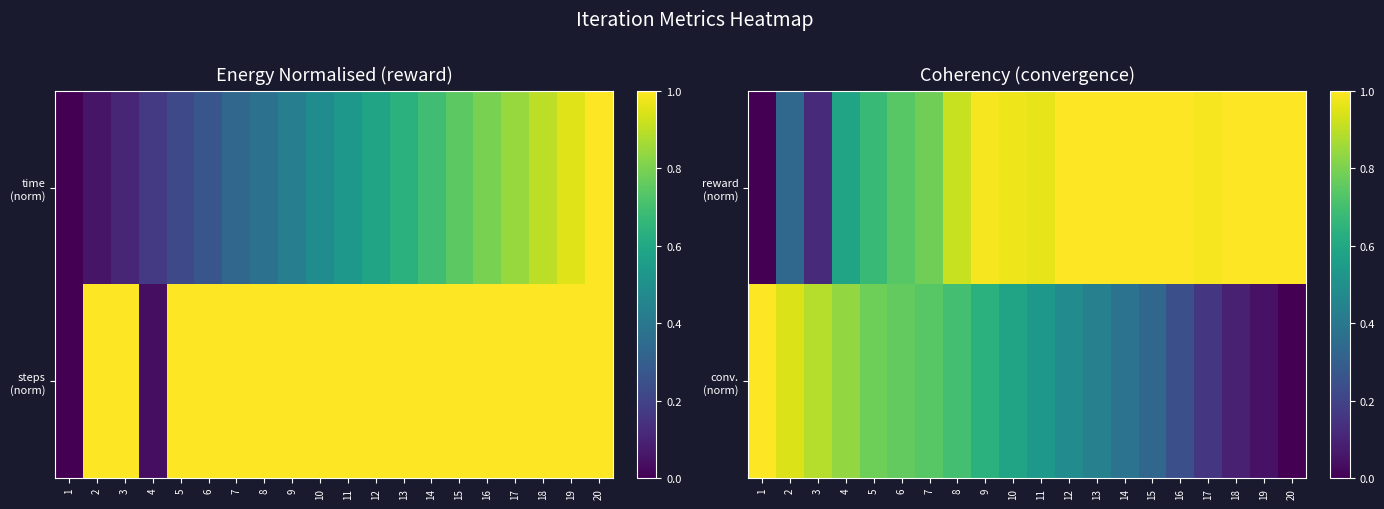

True or false: reward (norm) has a value of 0.7 at 6.

True